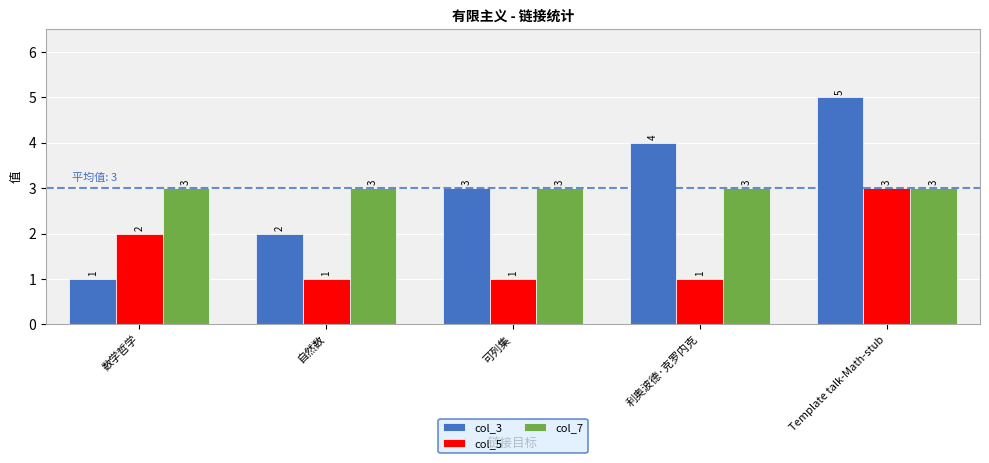

What is the total value across all series at Template talk-Math-stub?

11